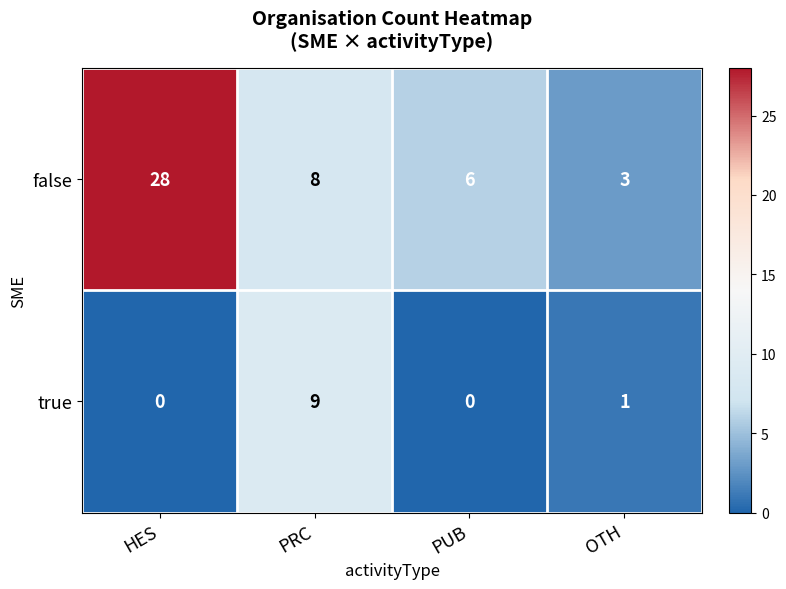

How many true values are between 0 and 9?

4